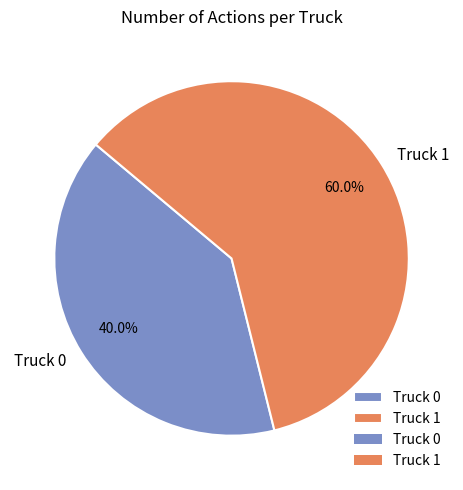

What percentage do Truck 0 and Truck 1 together represent?

100.0%